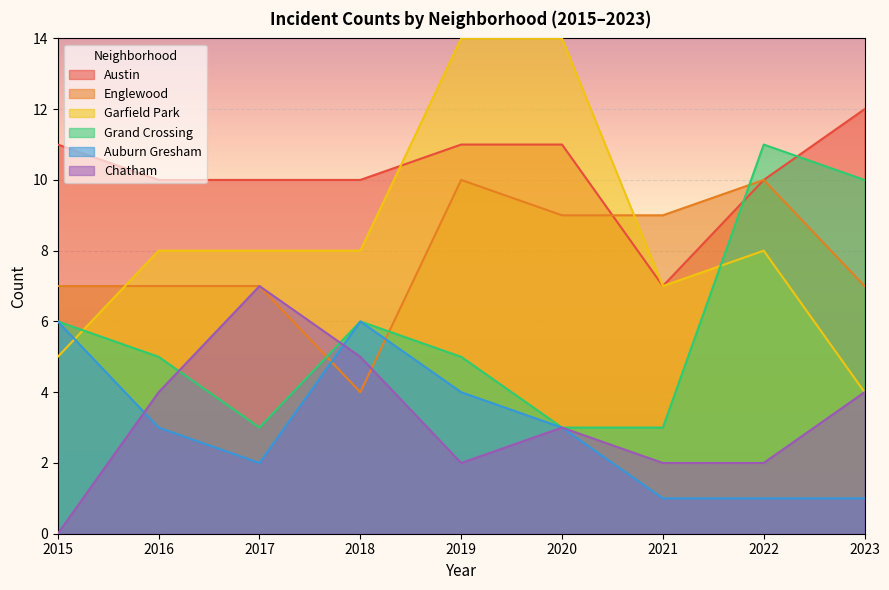

Reading left to right, transcribe all the data shown in this chart.

Austin: 2015=11	2016=10	2017=10	2018=10	2019=11	2020=11	2021=7	2022=10	2023=12
Englewood: 2015=7	2016=7	2017=7	2018=4	2019=10	2020=9	2021=9	2022=10	2023=7
Garfield Park: 2015=5	2016=8	2017=8	2018=8	2019=14	2020=14	2021=7	2022=8	2023=4
Grand Crossing: 2015=6	2016=5	2017=3	2018=6	2019=5	2020=3	2021=3	2022=11	2023=10
Auburn Gresham: 2015=6	2016=3	2017=2	2018=6	2019=4	2020=3	2021=1	2022=1	2023=1
Chatham: 2015=0	2016=4	2017=7	2018=5	2019=2	2020=3	2021=2	2022=2	2023=4